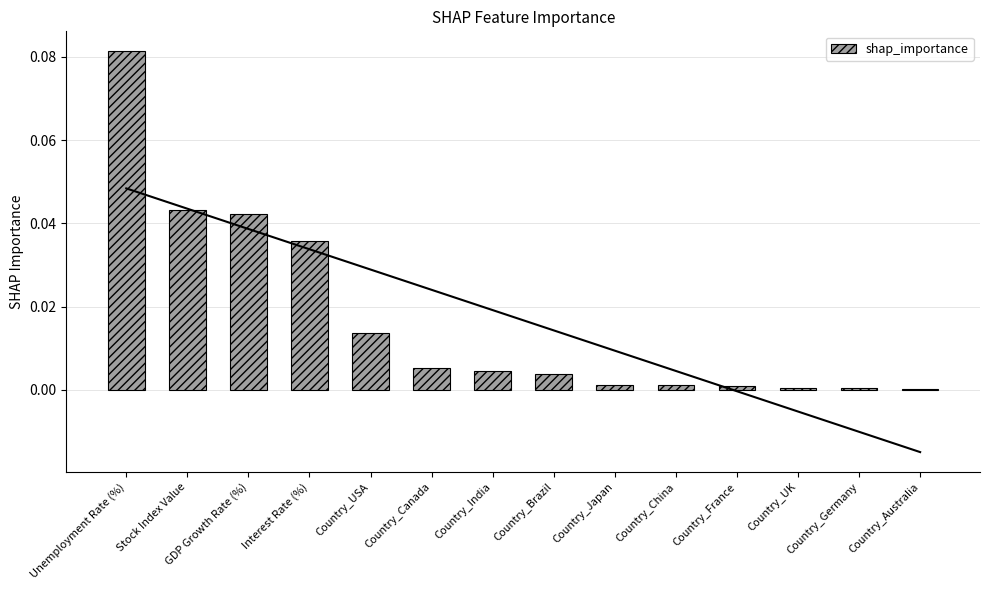

List the labels in order of value, smallest first.

Country_Australia, Country_Germany, Country_UK, Country_France, Country_China, Country_Japan, Country_Brazil, Country_India, Country_Canada, Country_USA, Interest Rate (%), GDP Growth Rate (%), Stock Index Value, Unemployment Rate (%)